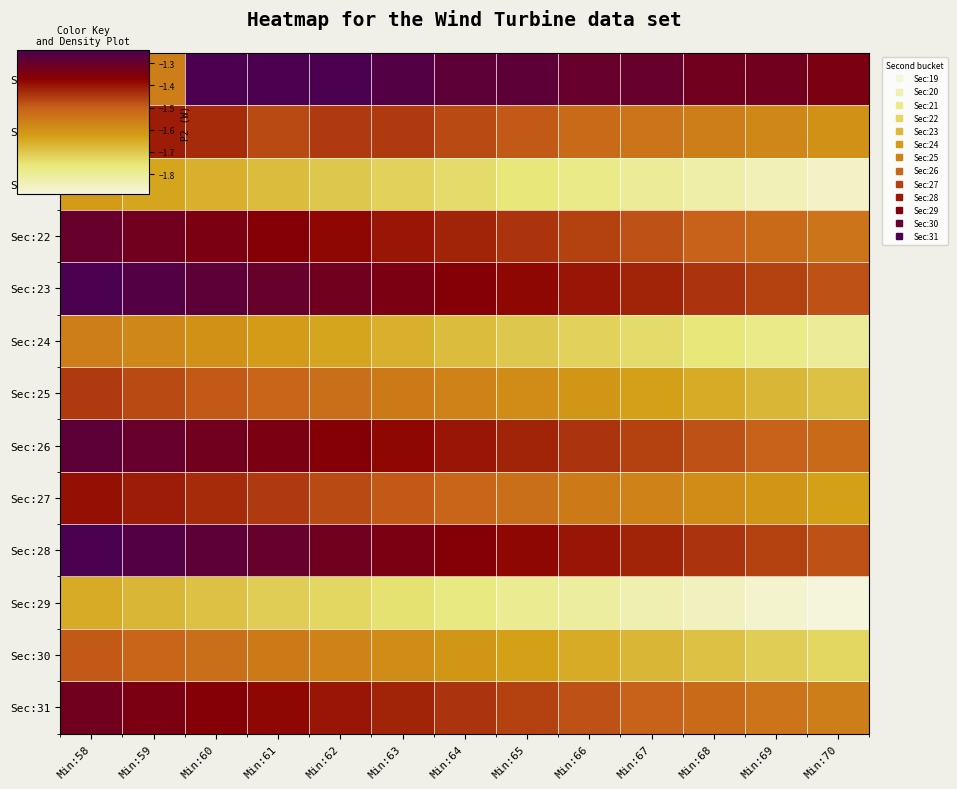

Between Min:60 and Min:59, which is larger?

Min:60